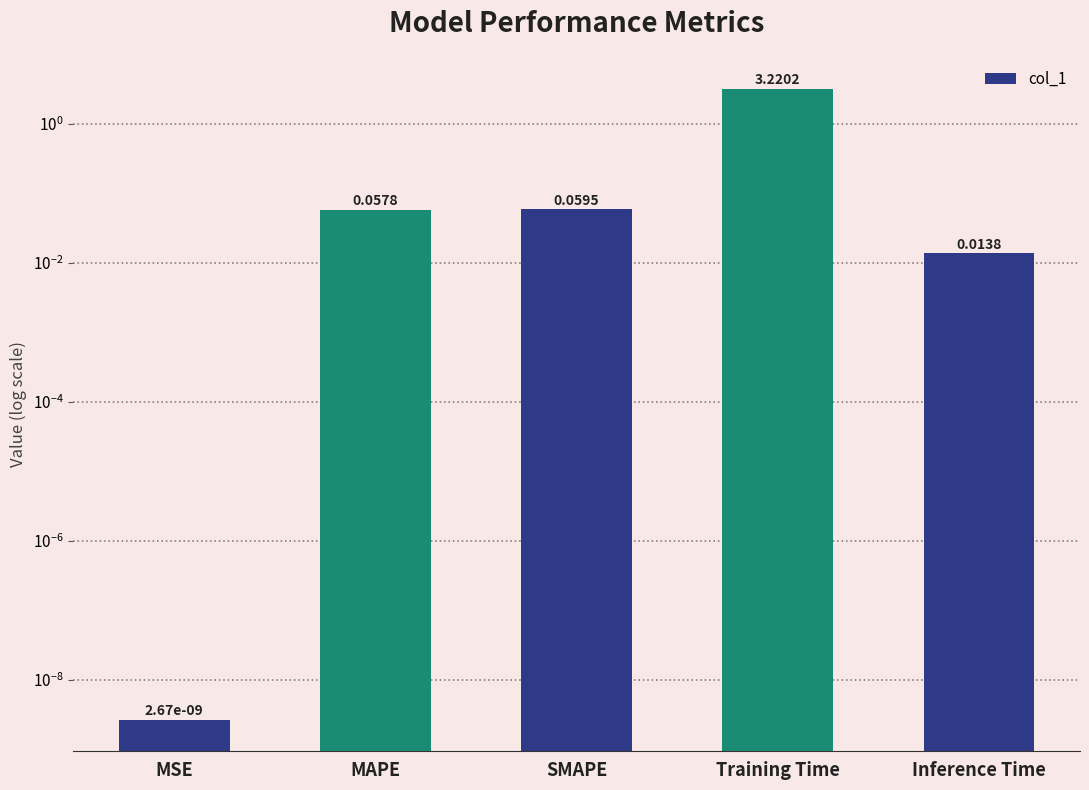

The chart shows a value of 0.0 at MSE. True or false?

True